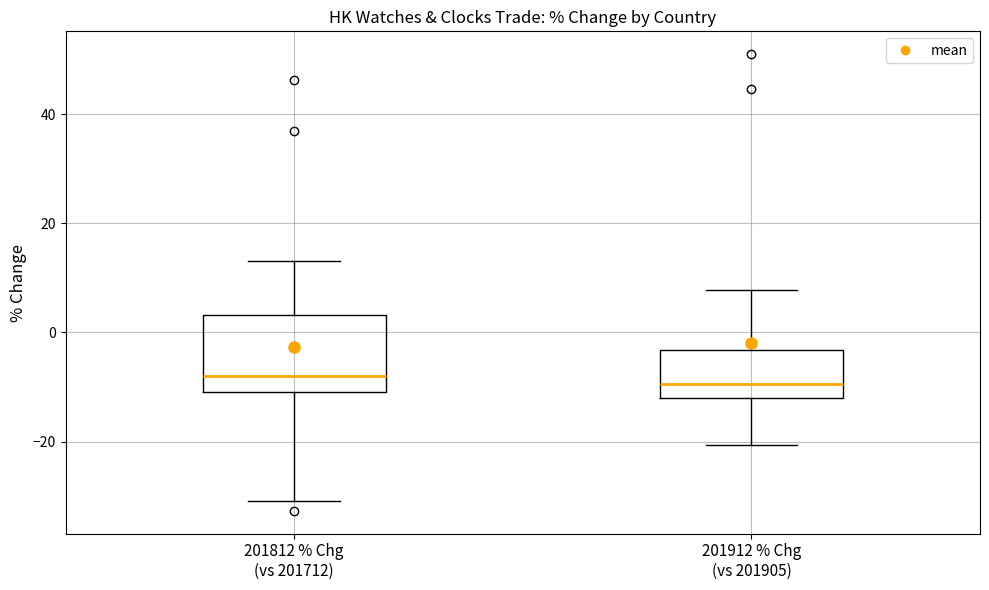

Comparing the boxes themselves (not the whiskers), which one is the tallest?

201812 % Chg (vs 201712)